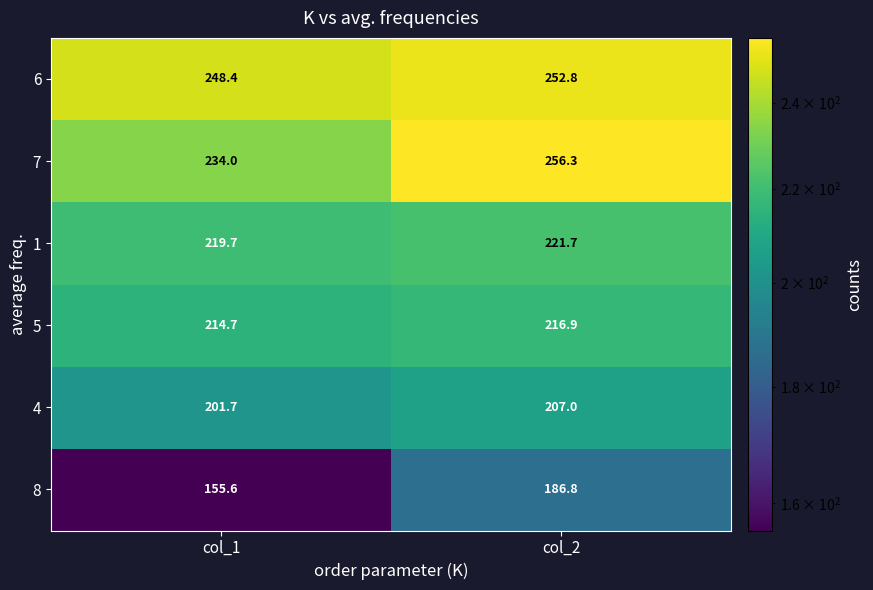

What is the total value across all series at col_2?

1341.5